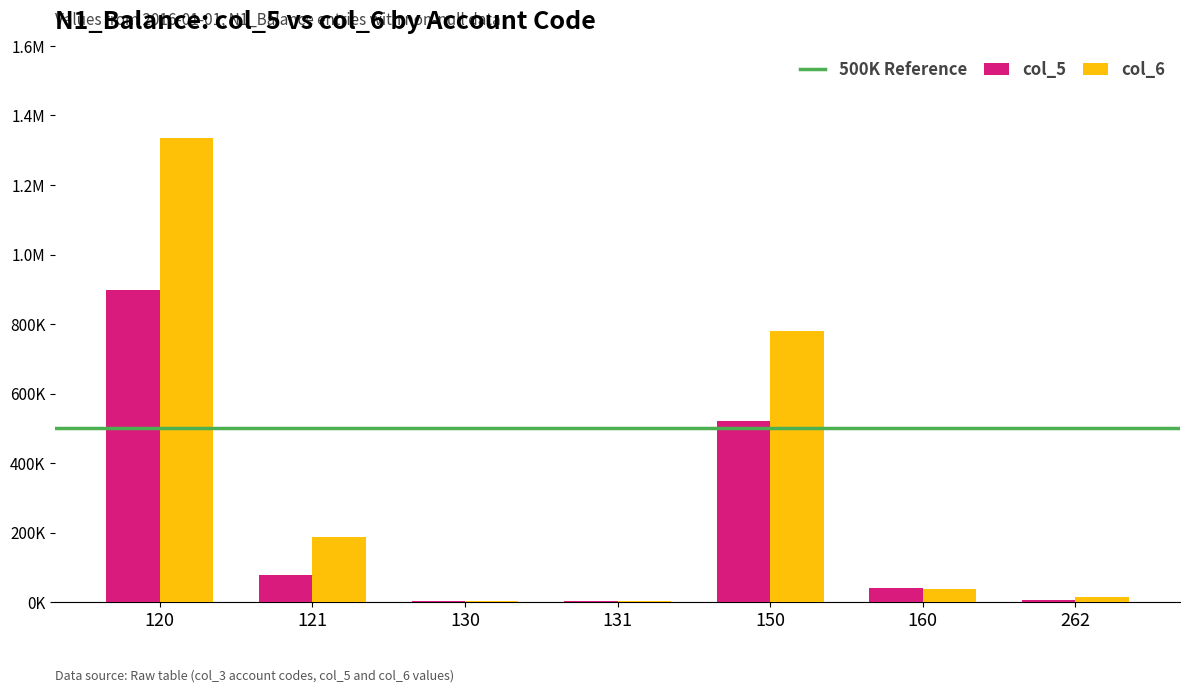

Does the chart contain stacked bars?

No